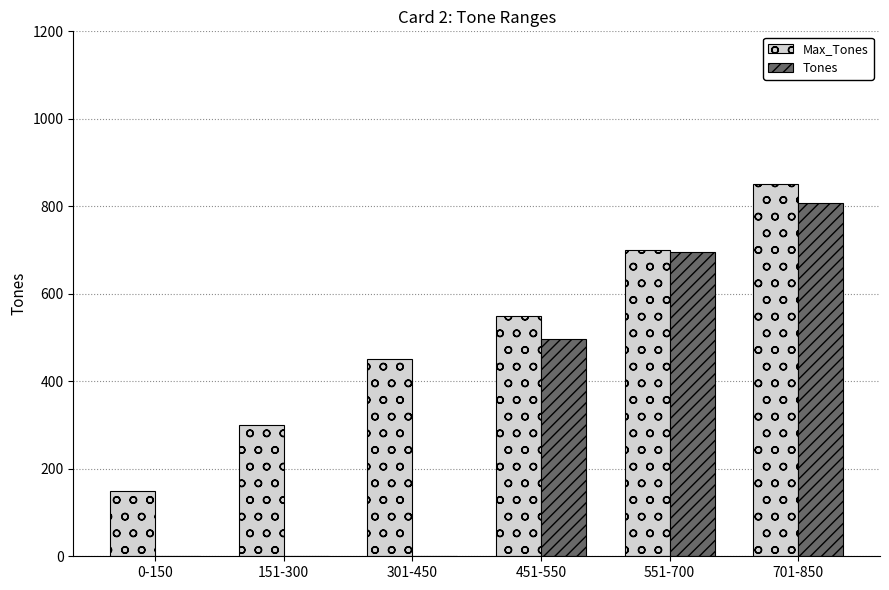

Where is Tones nearest to the value 404?

451-550